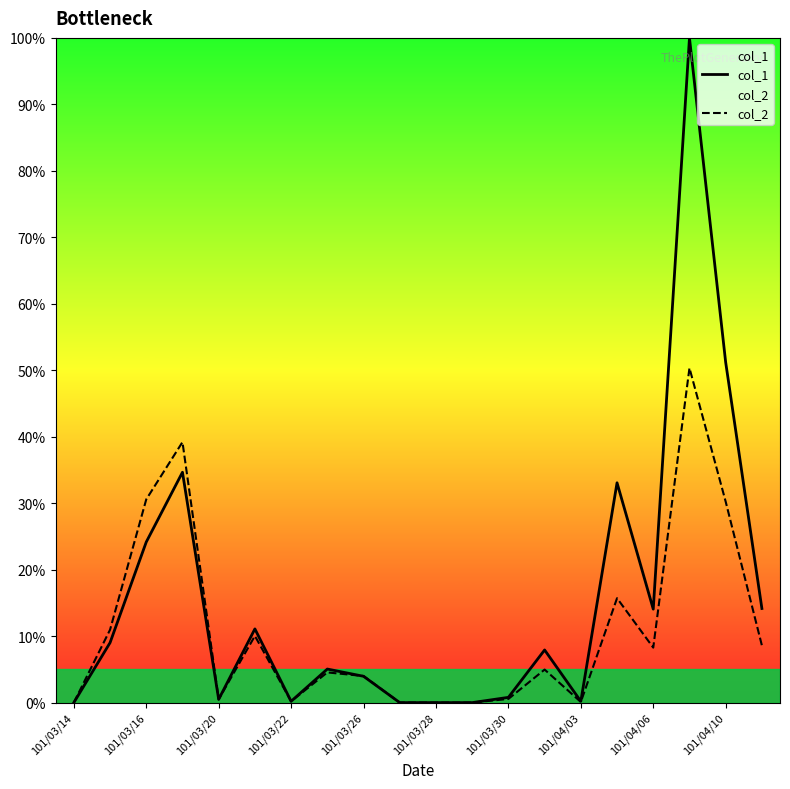

The value of col_2 at 101/04/06 is 8.3. True or false?

True